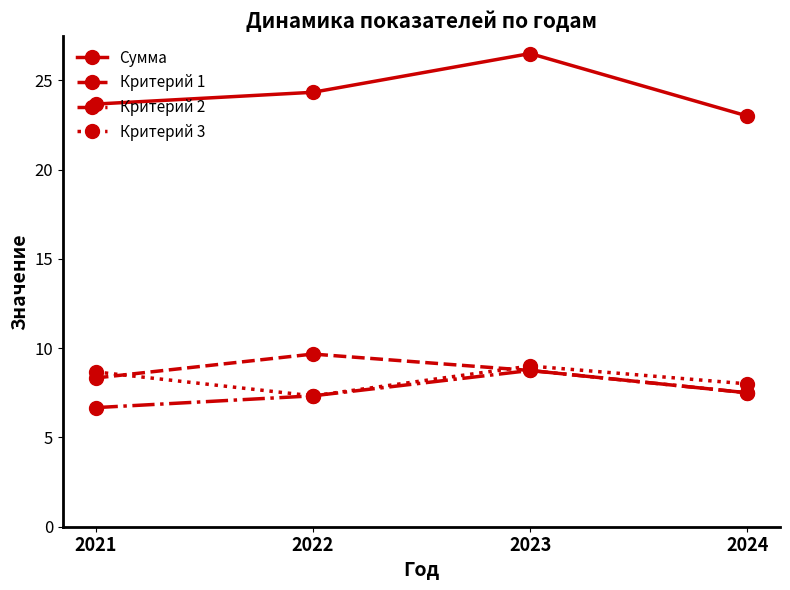

How many distinct data groups are displayed?

4